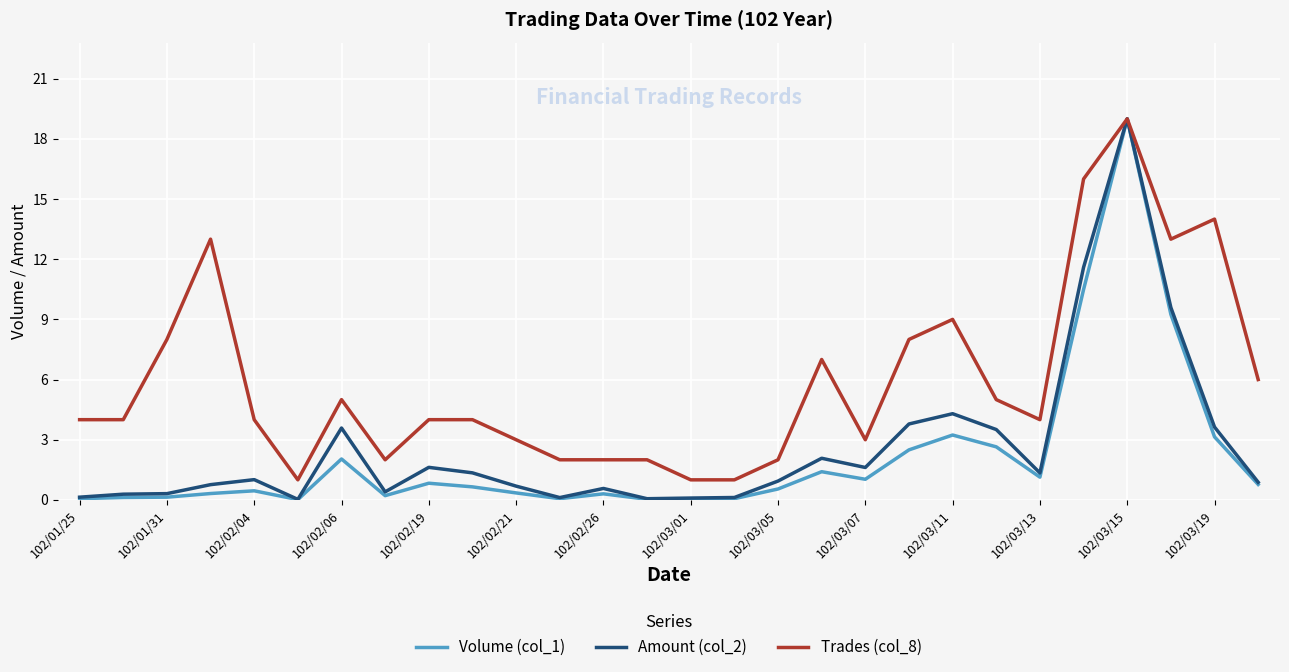

How many lines are shown in the chart?

3